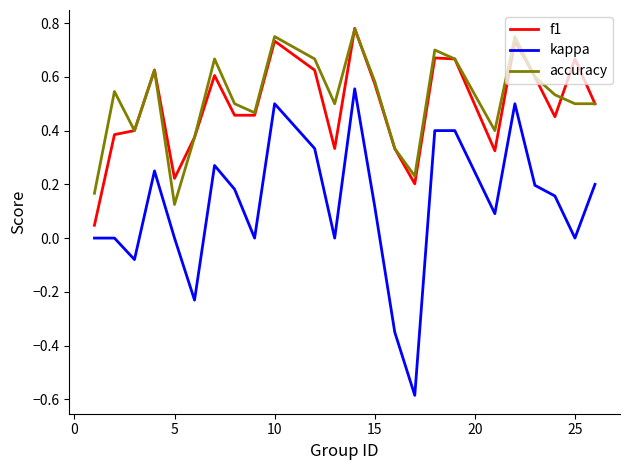

What is the minimum value shown in the chart?

-0.6